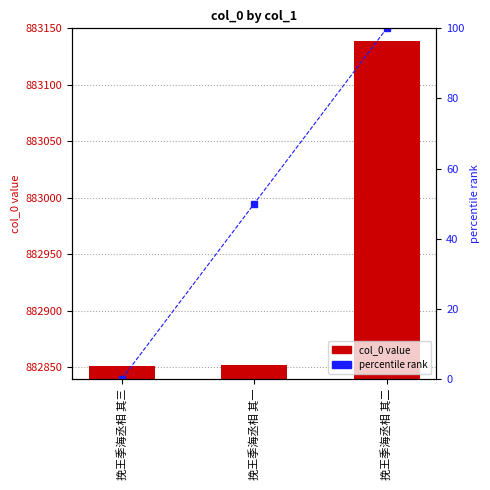

How many data points in col_0 value are above 882852?

1